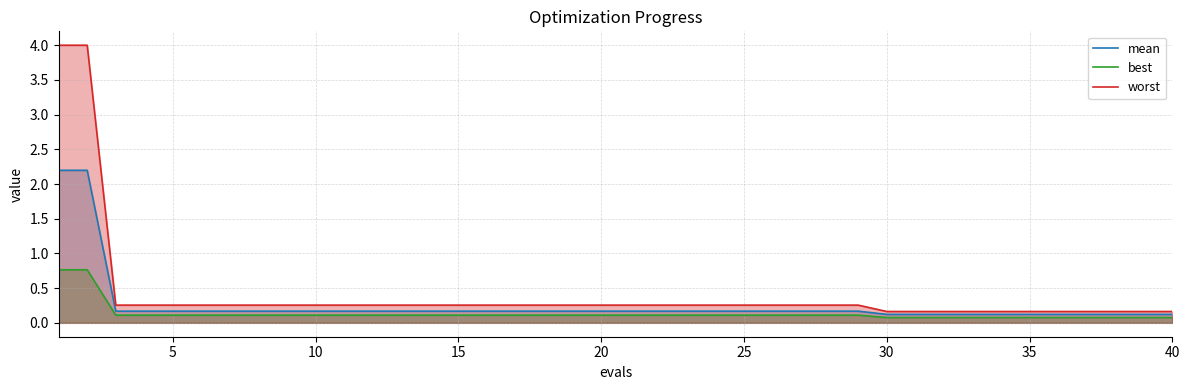

What is the maximum value shown in the chart?

4.0